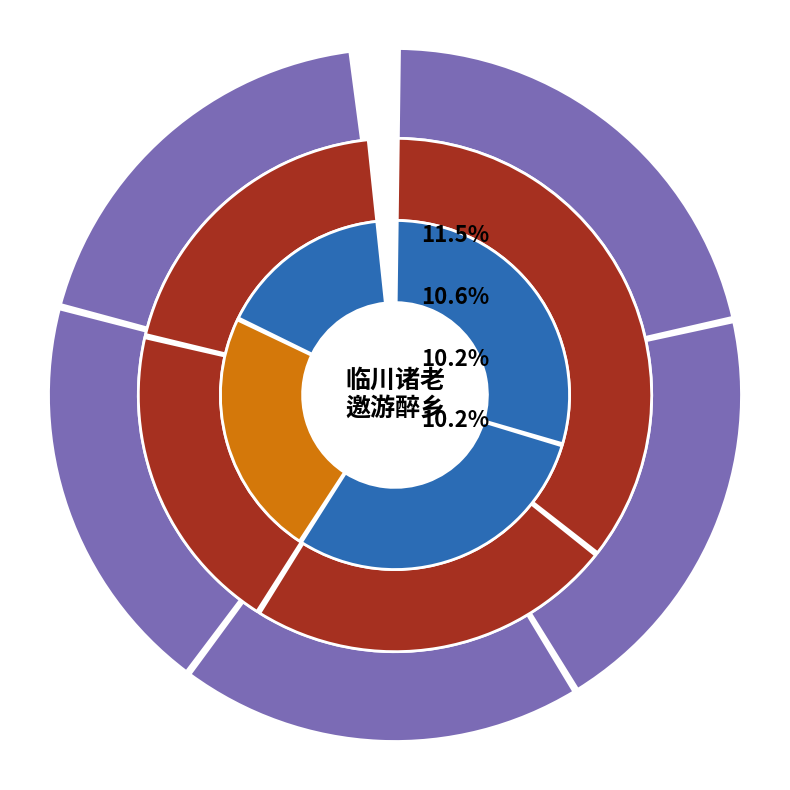

How many slices are in this pie chart?

13